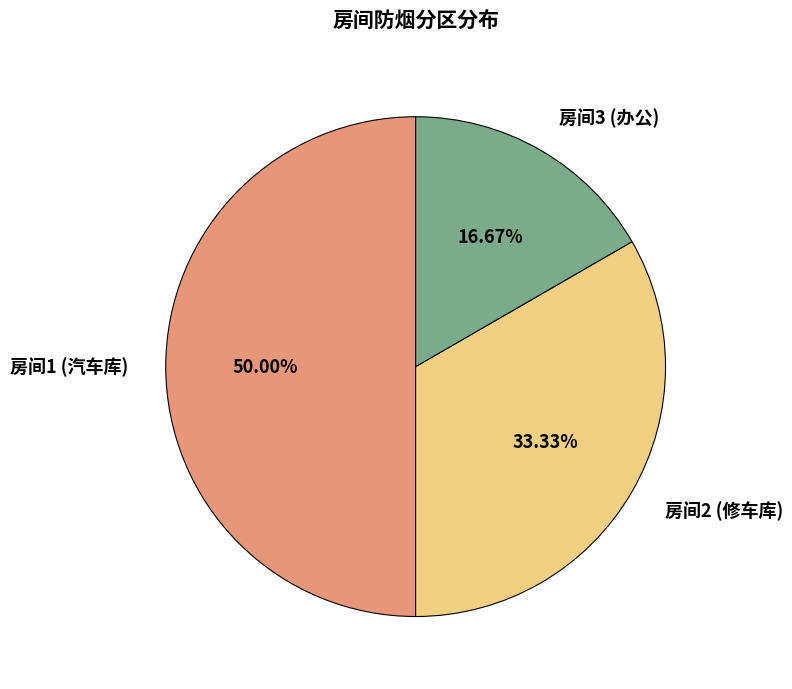

Which has a higher value, 房间3 (办公) or 房间1 (汽车库)?

房间1 (汽车库)